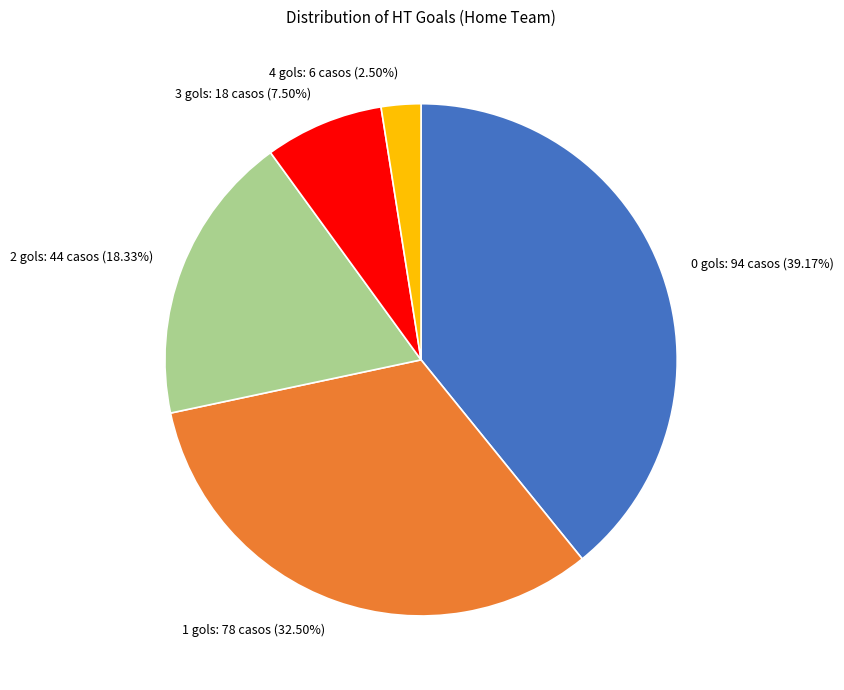

To the nearest percent, what is the difference between the 2 and 0 slice percentages?

21%